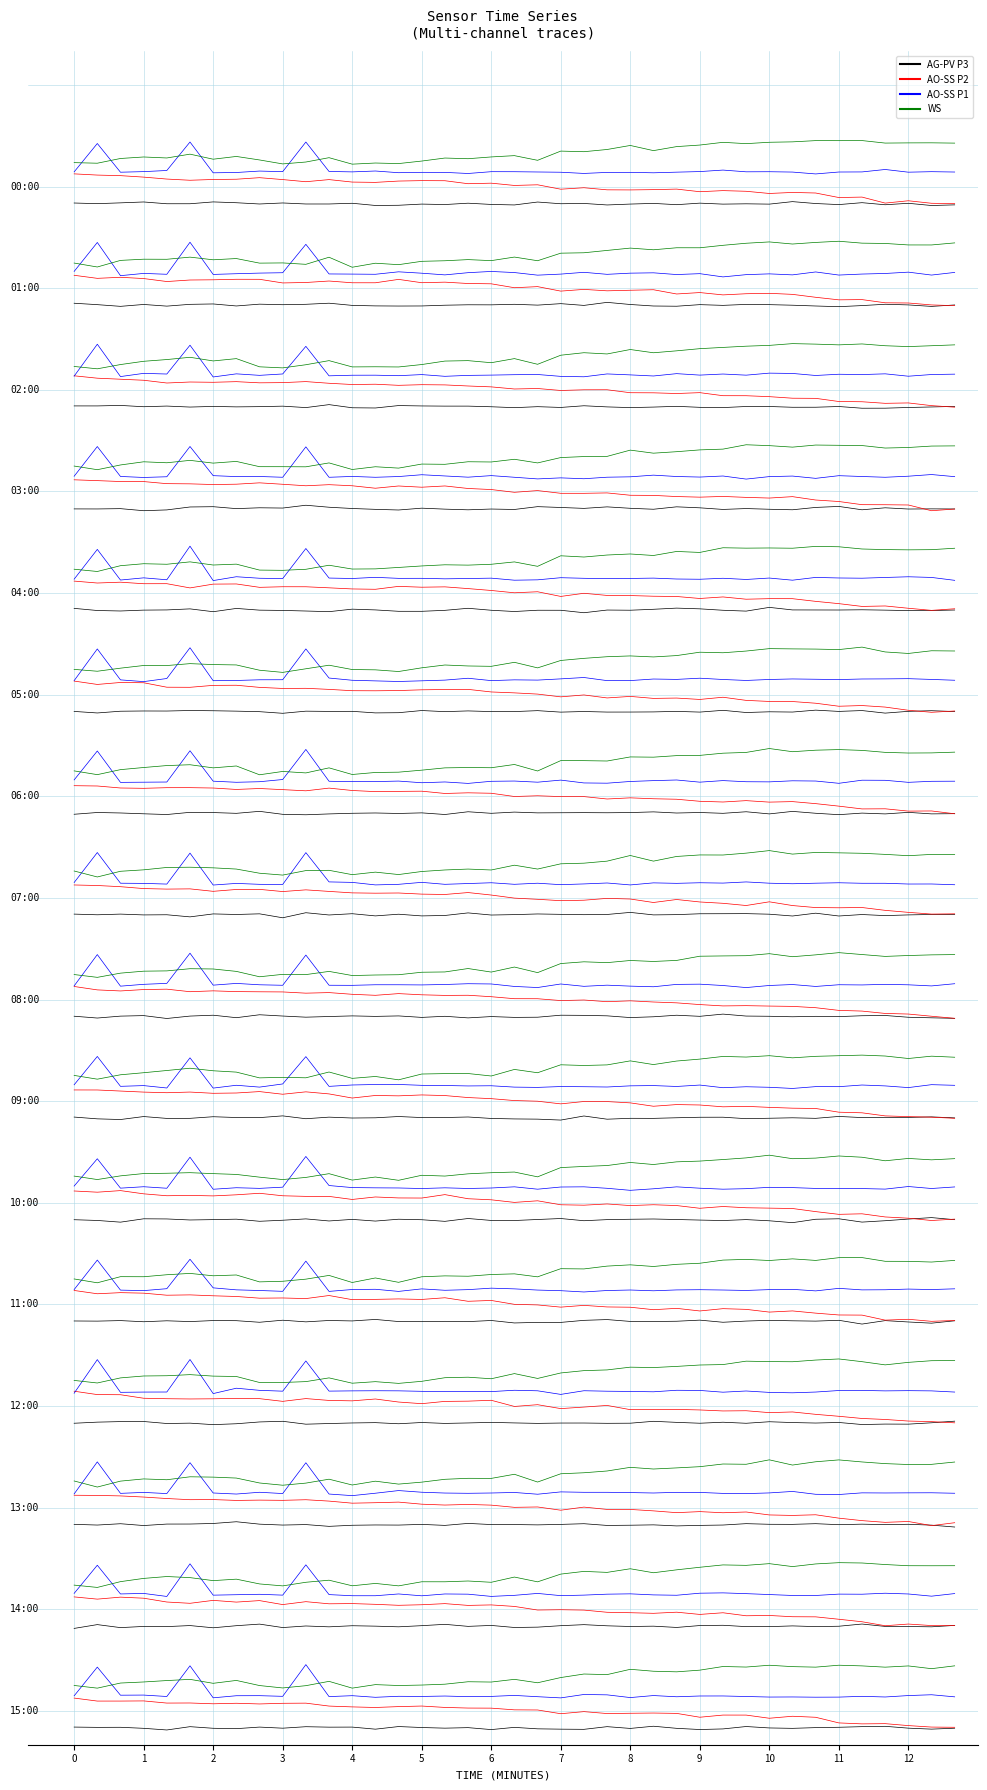

Rank the series by their maximum value, from highest to lowest.

WS, AO-SS P1, AO-SS P2, AG-PV P3